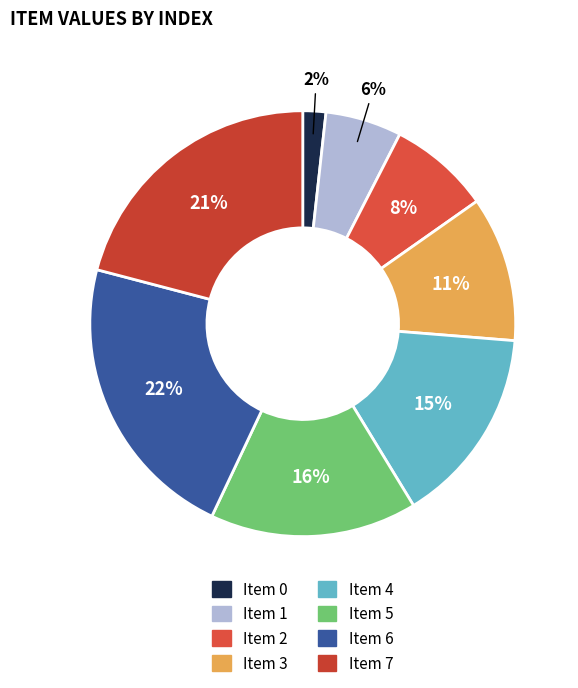

How many segments does this pie chart have?

8